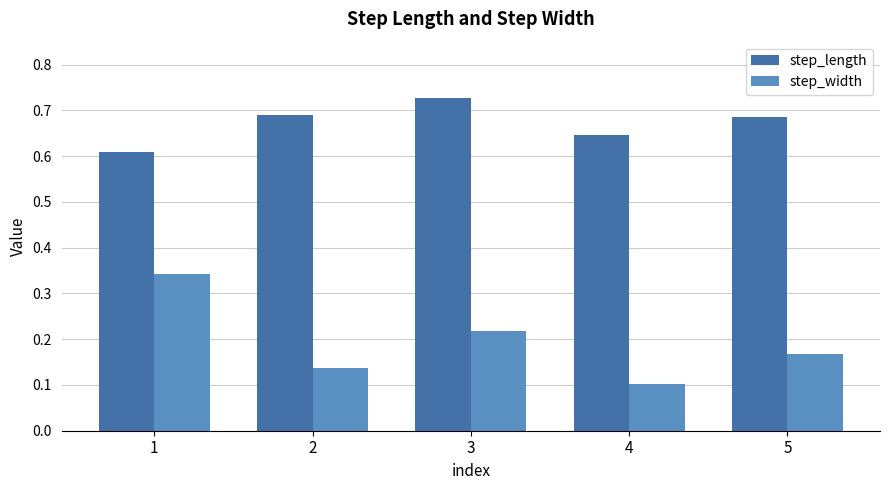

List the series in order of their overall mean, lowest first.

step_width, step_length